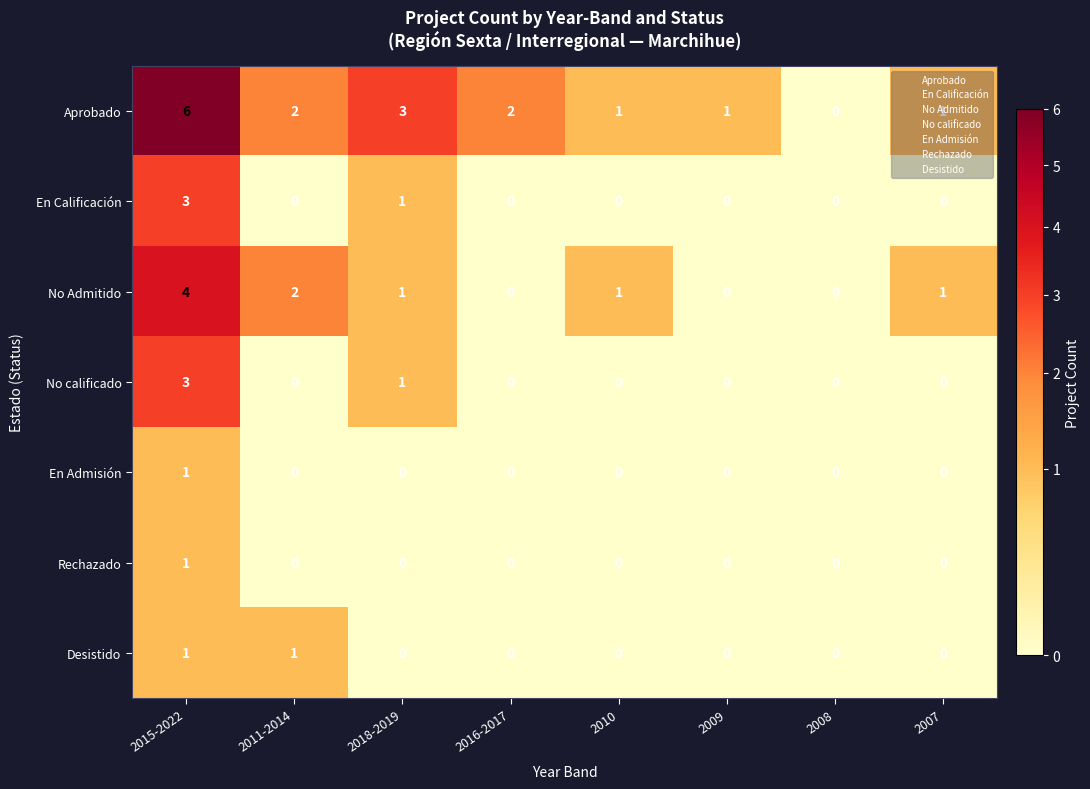

What is the difference between the maximum and minimum values in the En Calificación series?

3